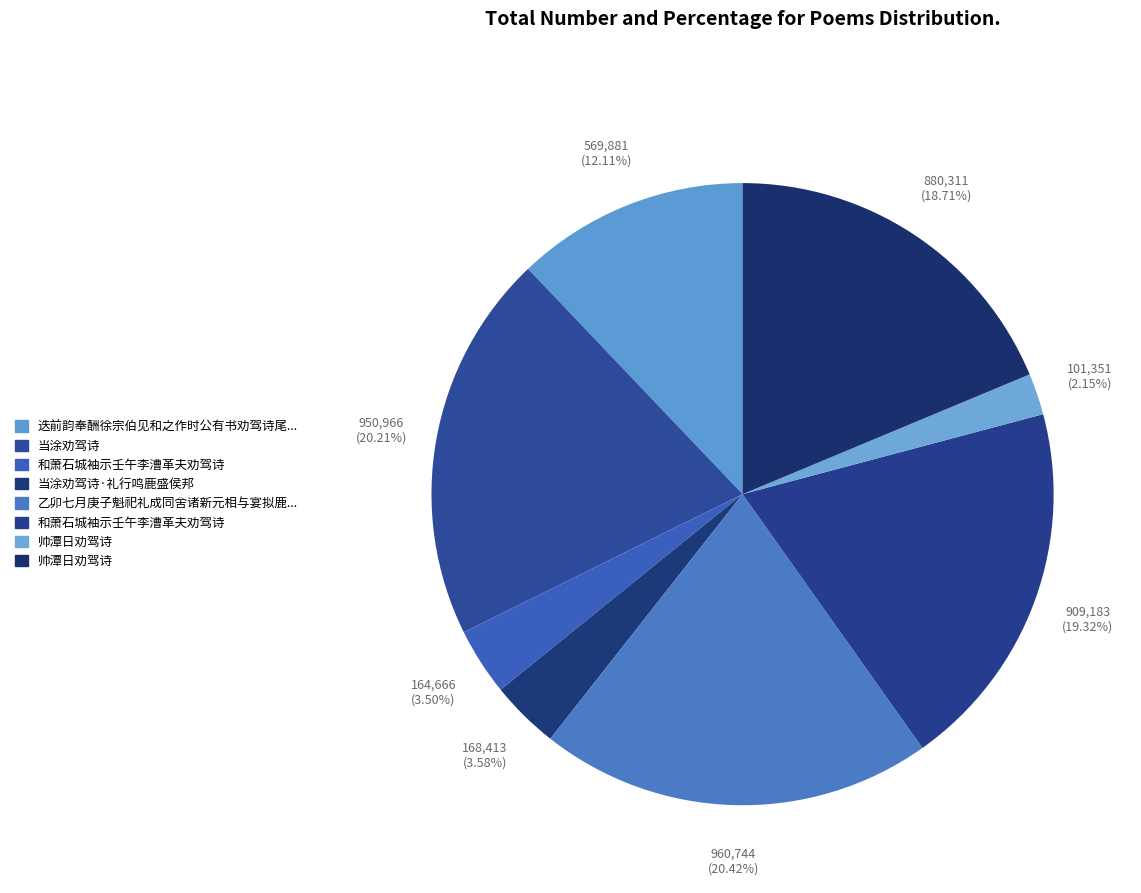

Which category has the smallest portion of the pie?

帅潭日劝驾诗